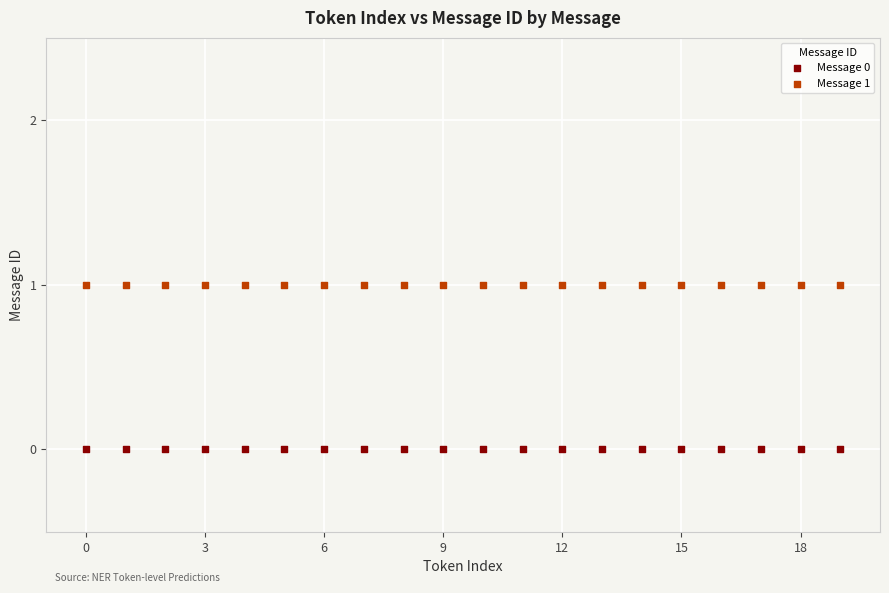

Which series contains the lowest Y value?

Message 0